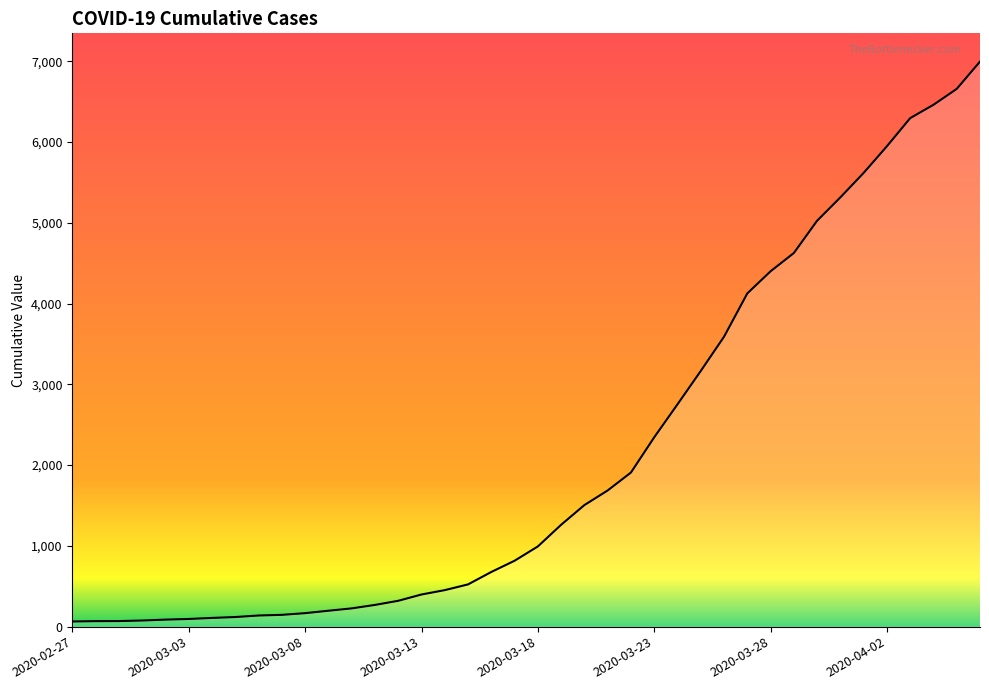

How many series are shown in this chart?

1